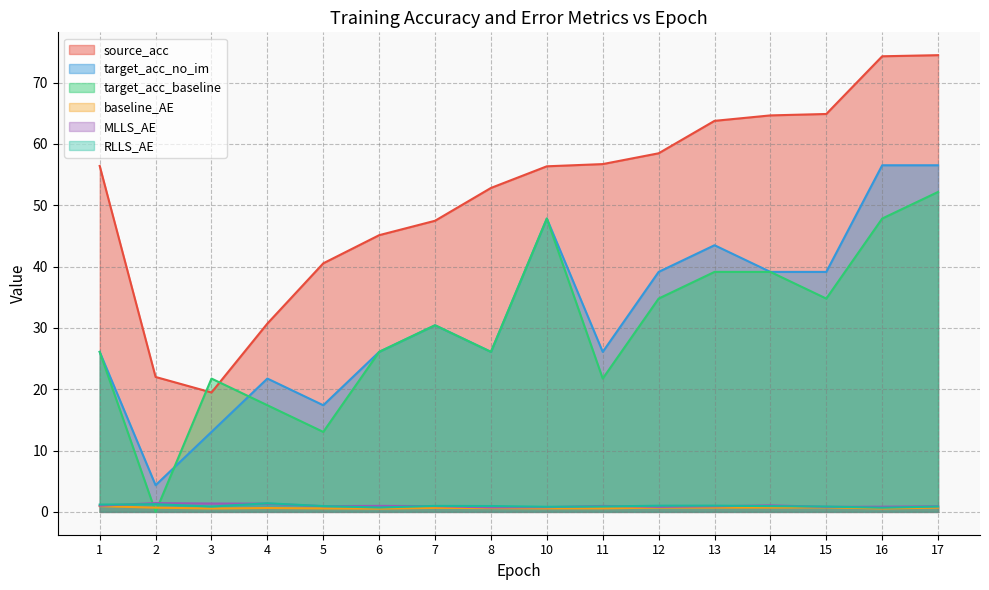

What are all the series names shown in the legend?

source_acc, target_acc_no_im, target_acc_baseline, baseline_AE, MLLS_AE, RLLS_AE